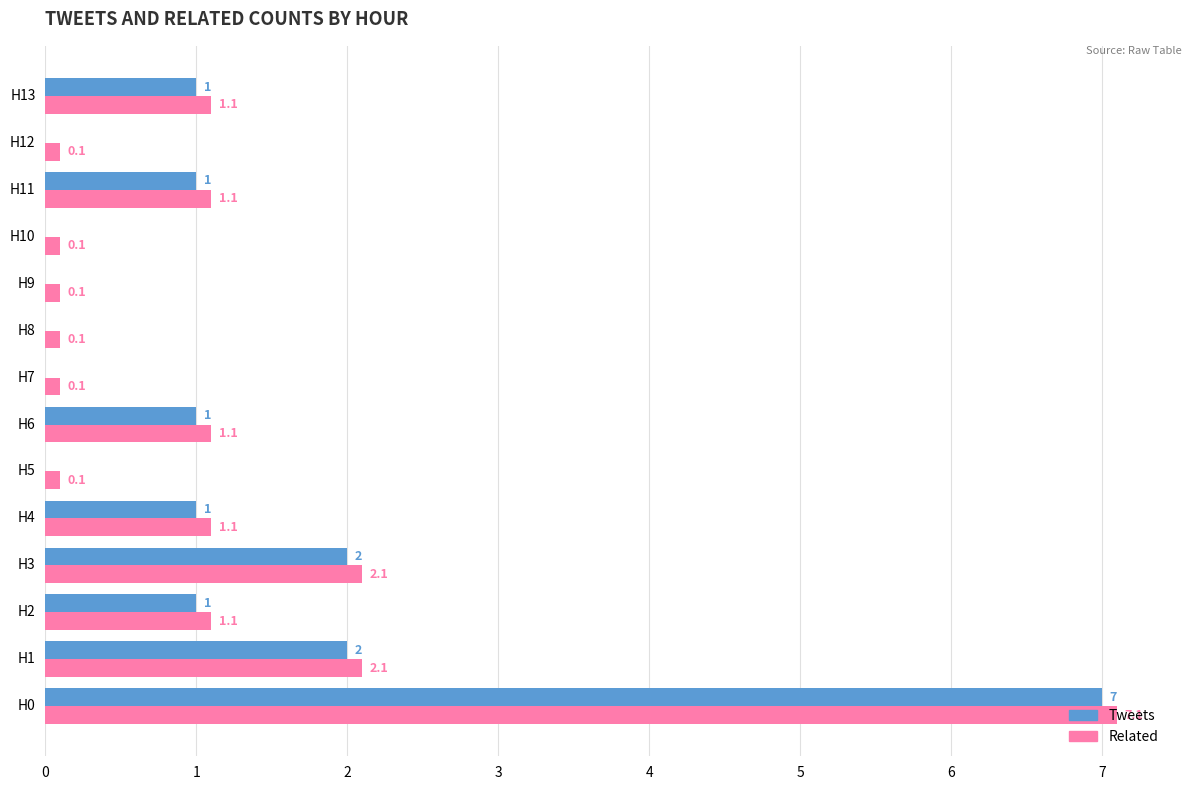

True or false: Related has a value of 2.1 at H1.

True